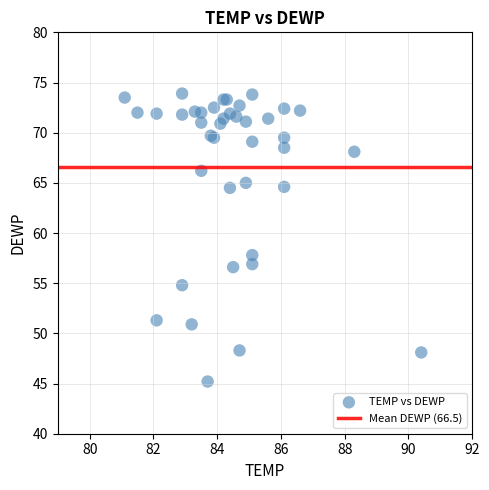

What Y value in the scatter plot is closest to 59?

57.8